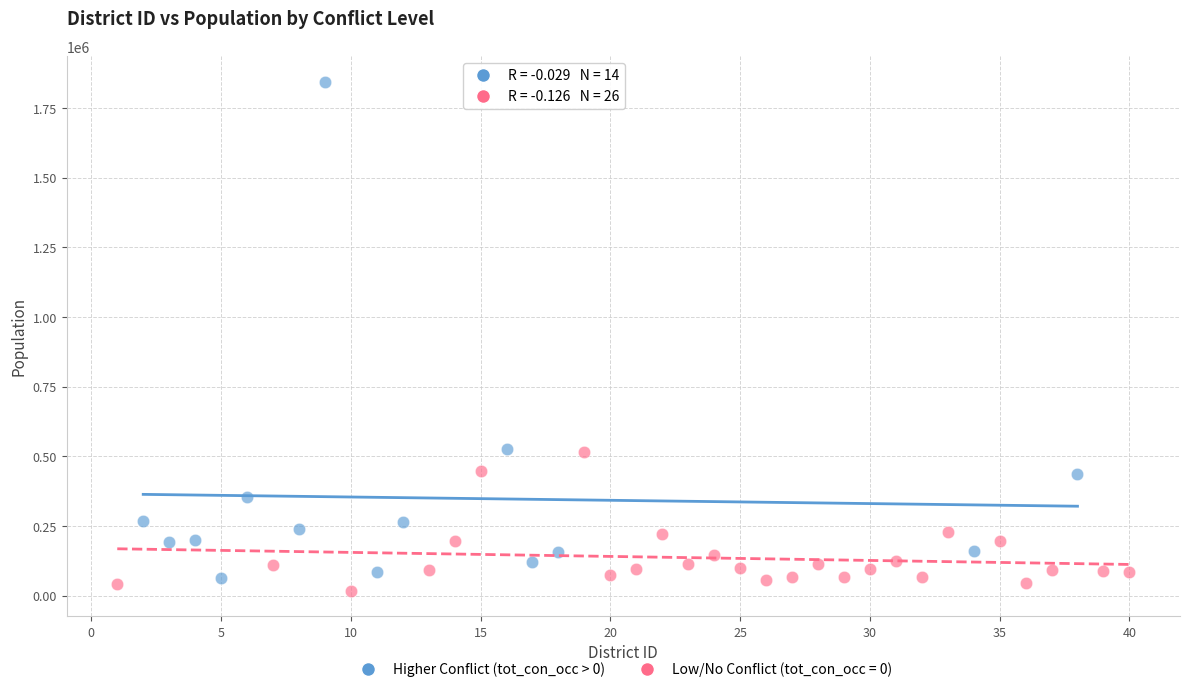

Which series contains the highest Y value?

Higher Conflict (tot_con_occ > 0)